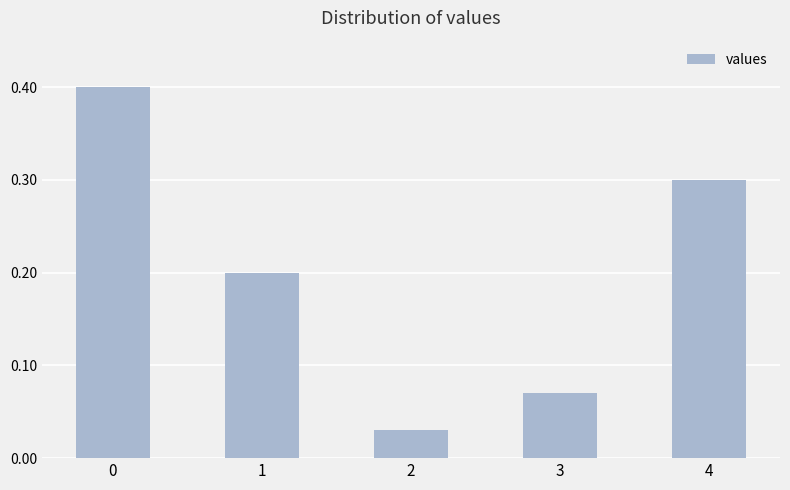

How many series are shown in this chart?

1